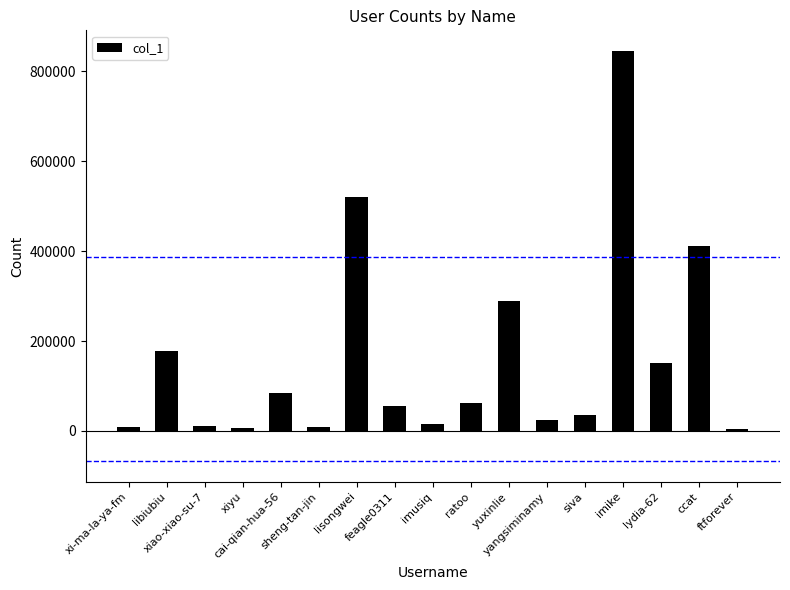

Approximately how many times larger is the value at siva compared to lydia-62?

0.2